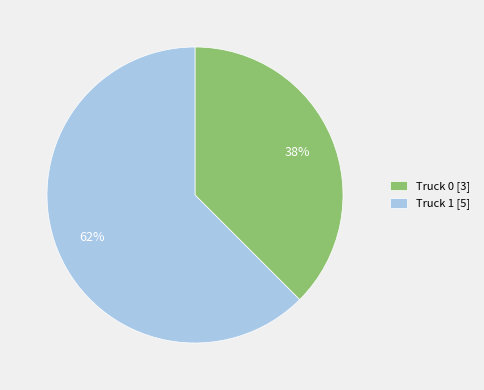

To the nearest percent, what is the average slice percentage?

50%